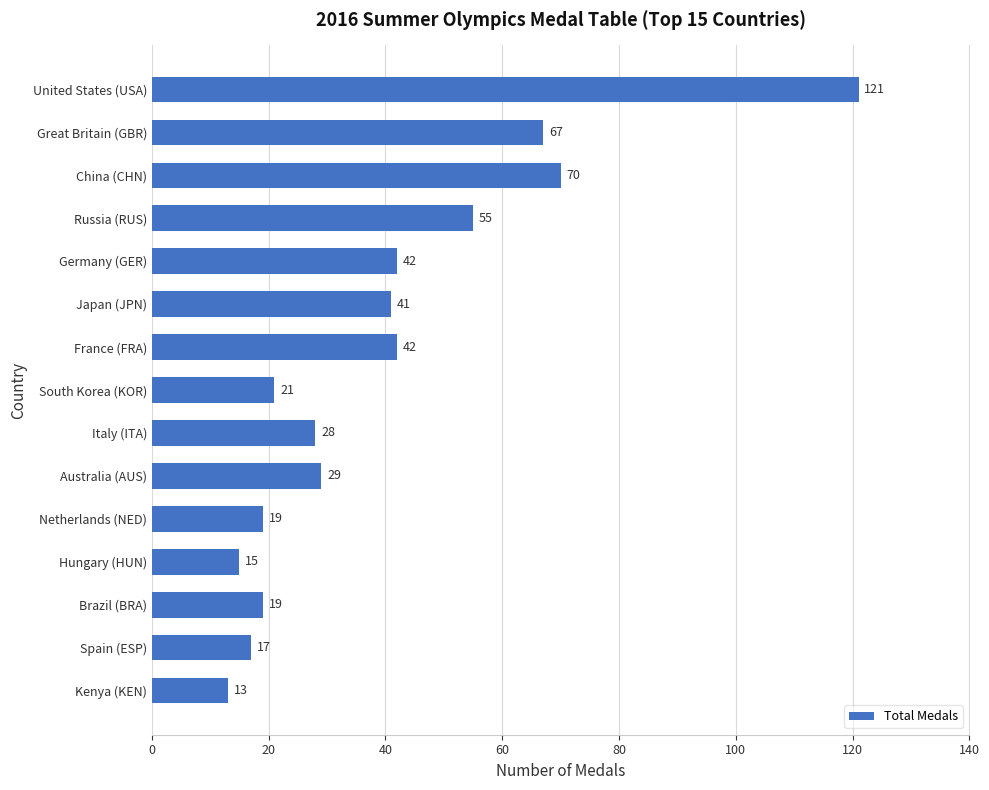

Which has a higher value, Germany (GER) or Great Britain (GBR)?

Great Britain (GBR)